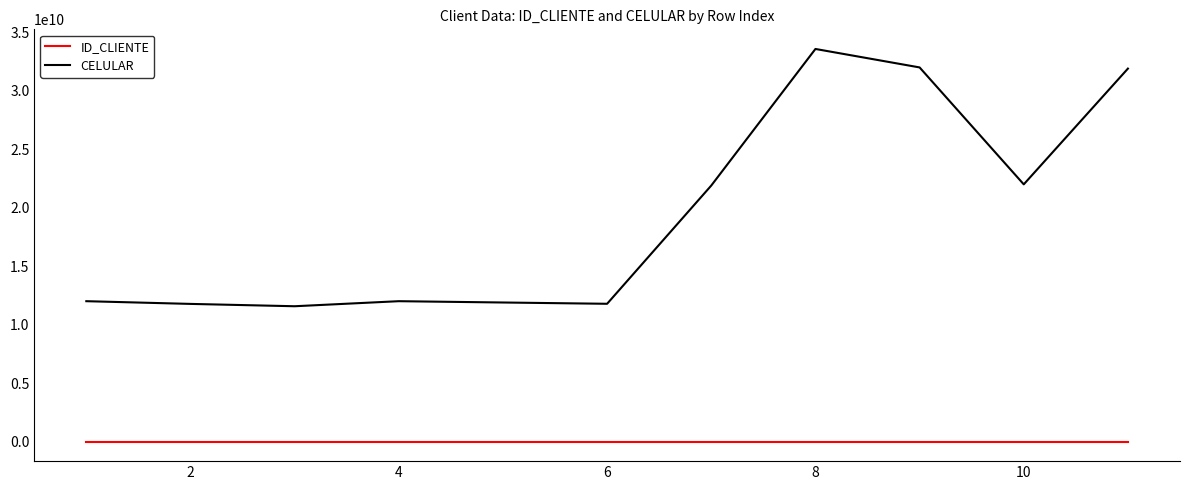

What is the maximum value shown in the chart?

33566566787